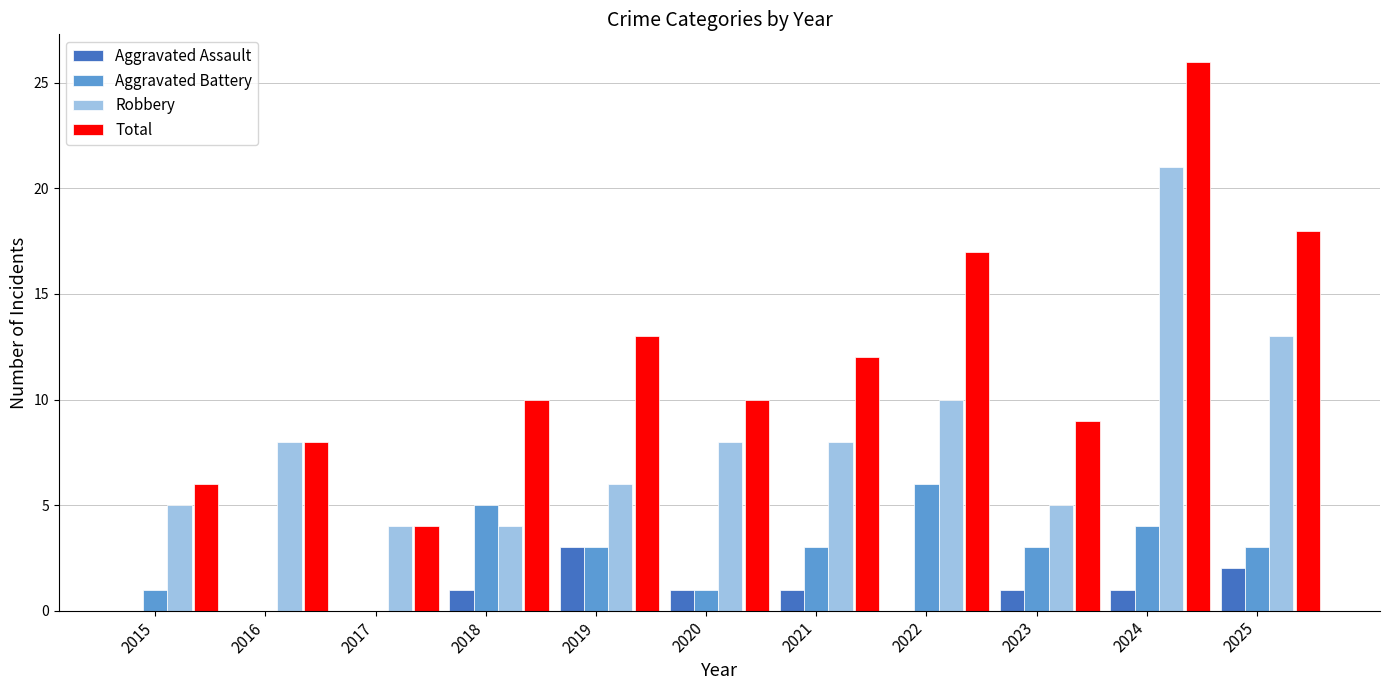

What is the difference between the Total values at 2025 and 2015?

12